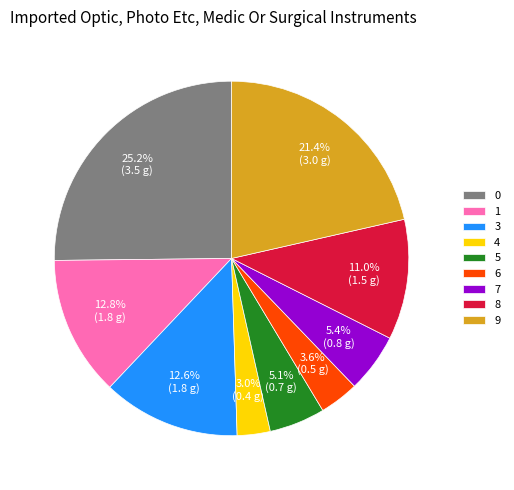

To the nearest percent, what is the difference between the largest and smallest slice percentages?

22%